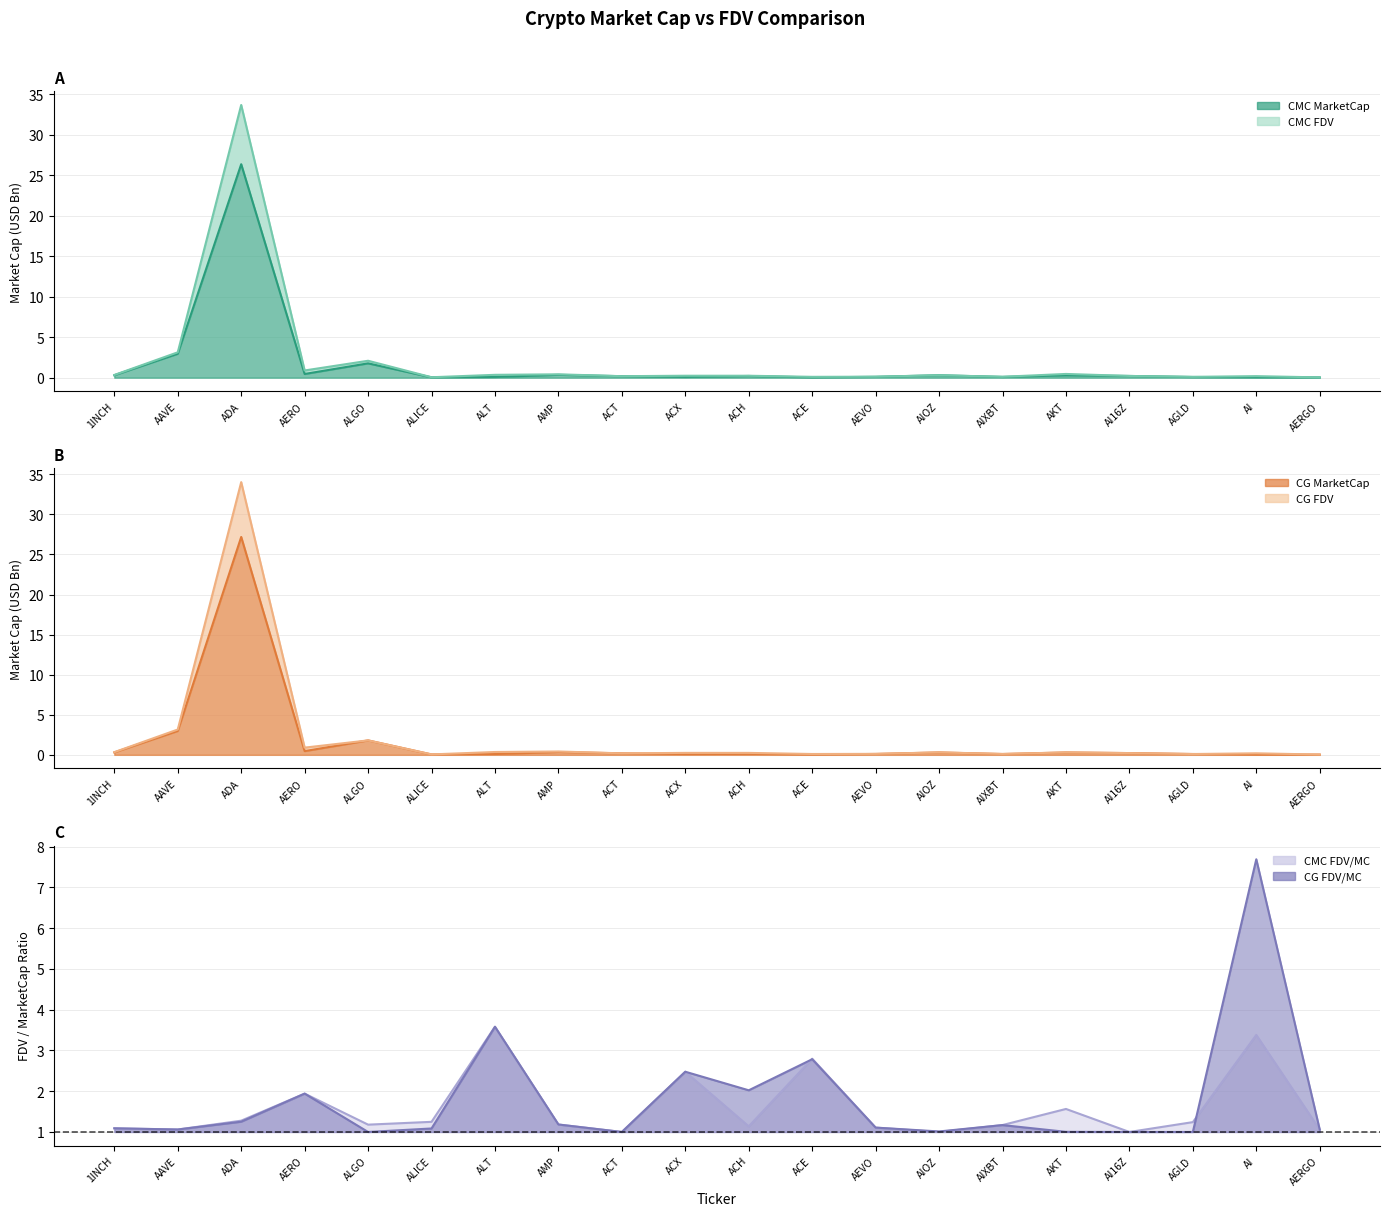

Rank the series by their maximum value, from lowest to highest.

CMC_MarketCap, CG_MarketCap, CMC_FDV, CG_FDV